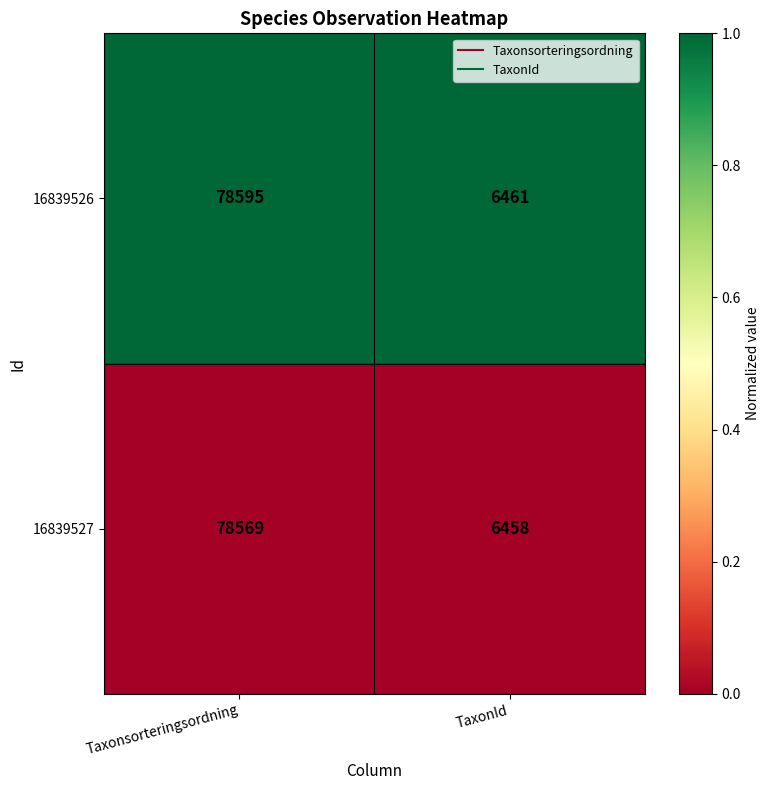

What is the total value across all series at TaxonId?

12919